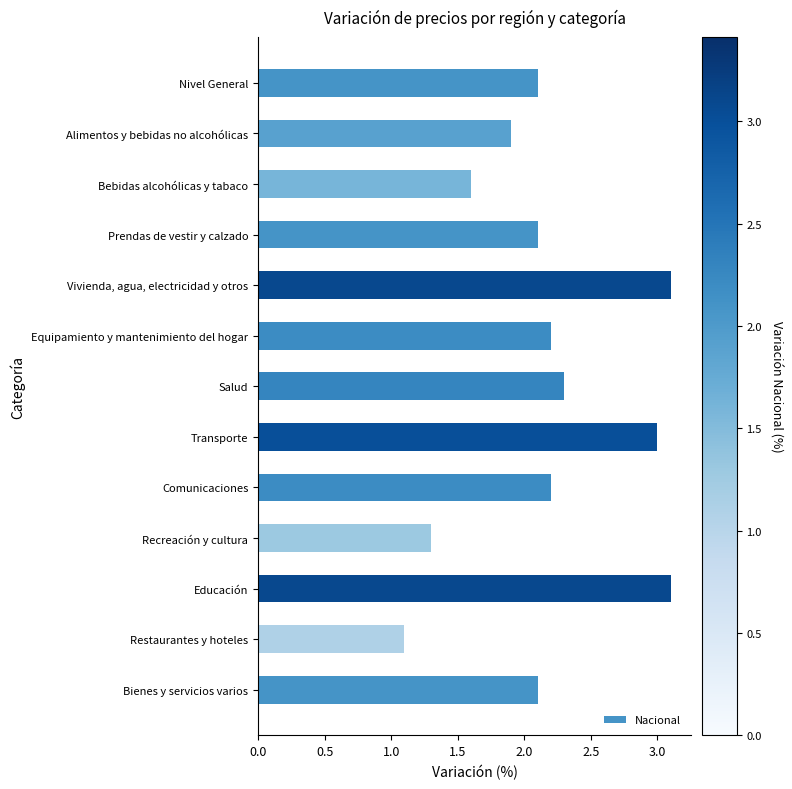

What is the value of the 7th bar from the top?

2.3